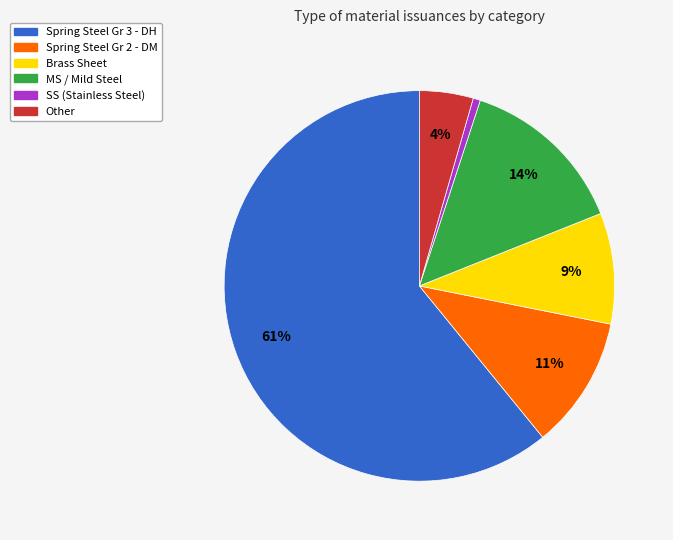

How many segments does this pie chart have?

6